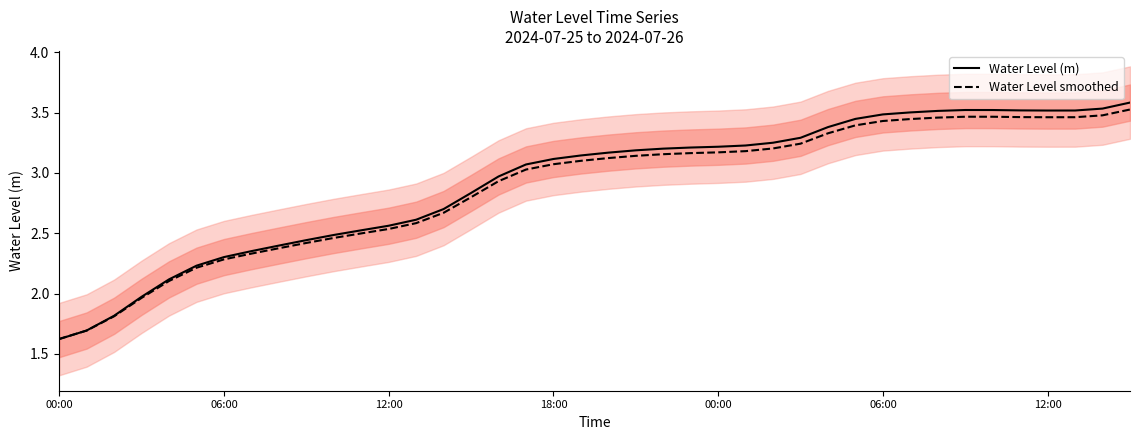

How many intersections are there between Water Level smoothed and Water Level (m)?

1